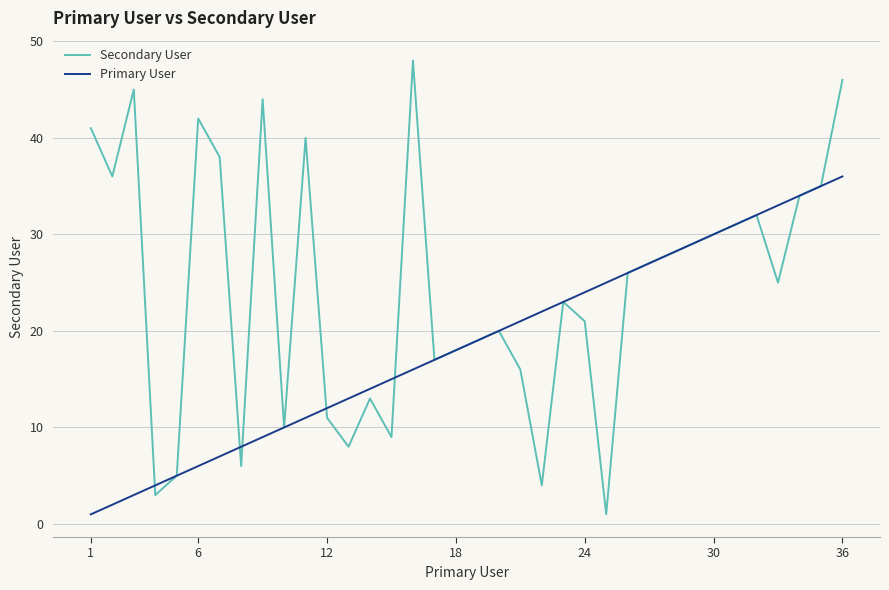

What are all the series names shown in the legend?

Secondary User, Primary User